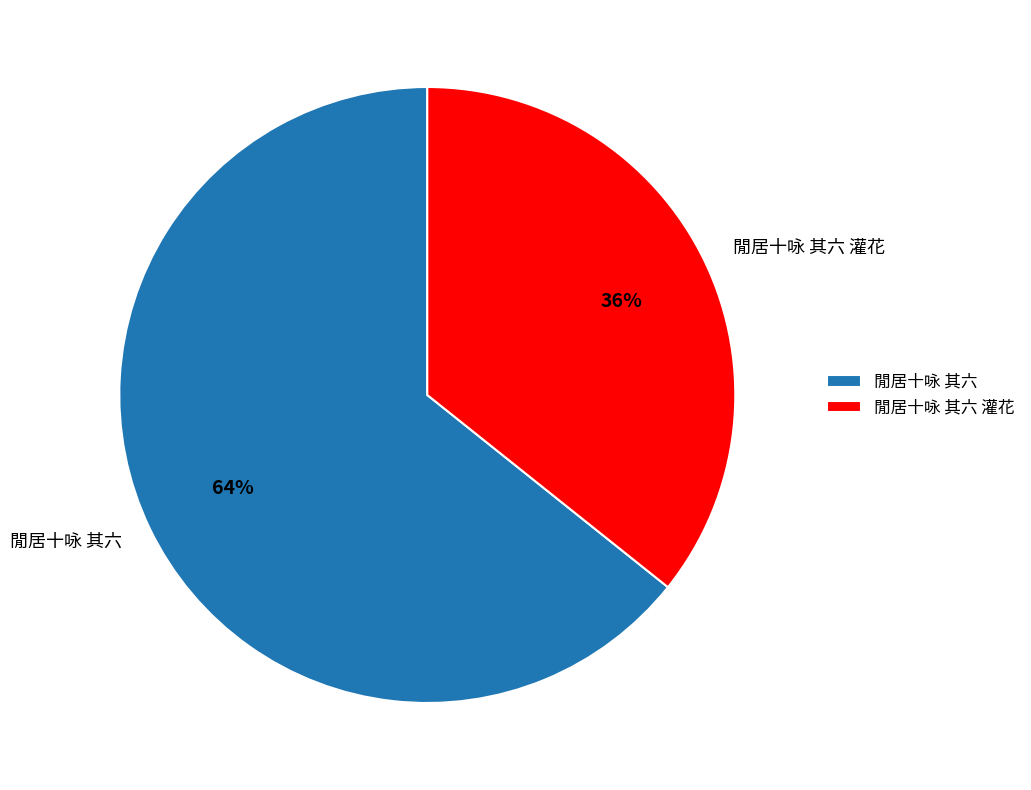

Which slice is the largest?

閒居十咏 其六